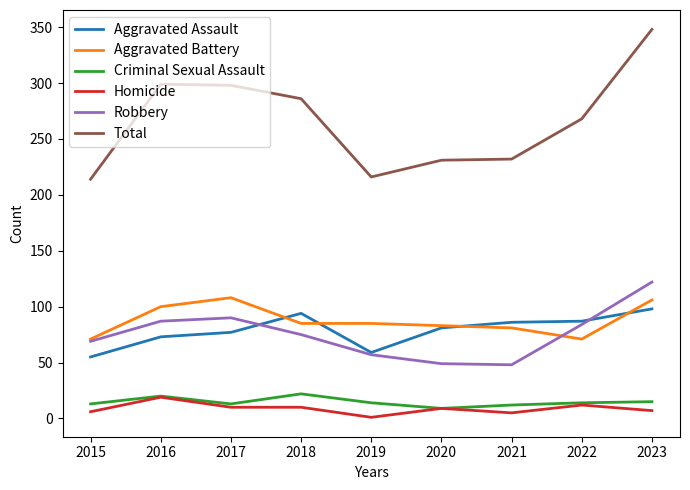

True or false: Total and Aggravated Battery cross at least once.

False